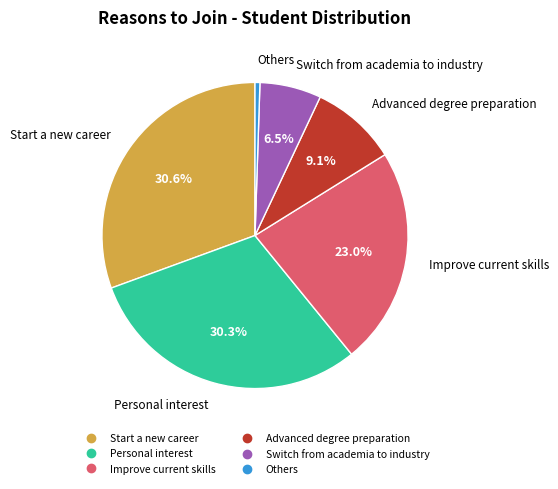

How many slices are in this pie chart?

6